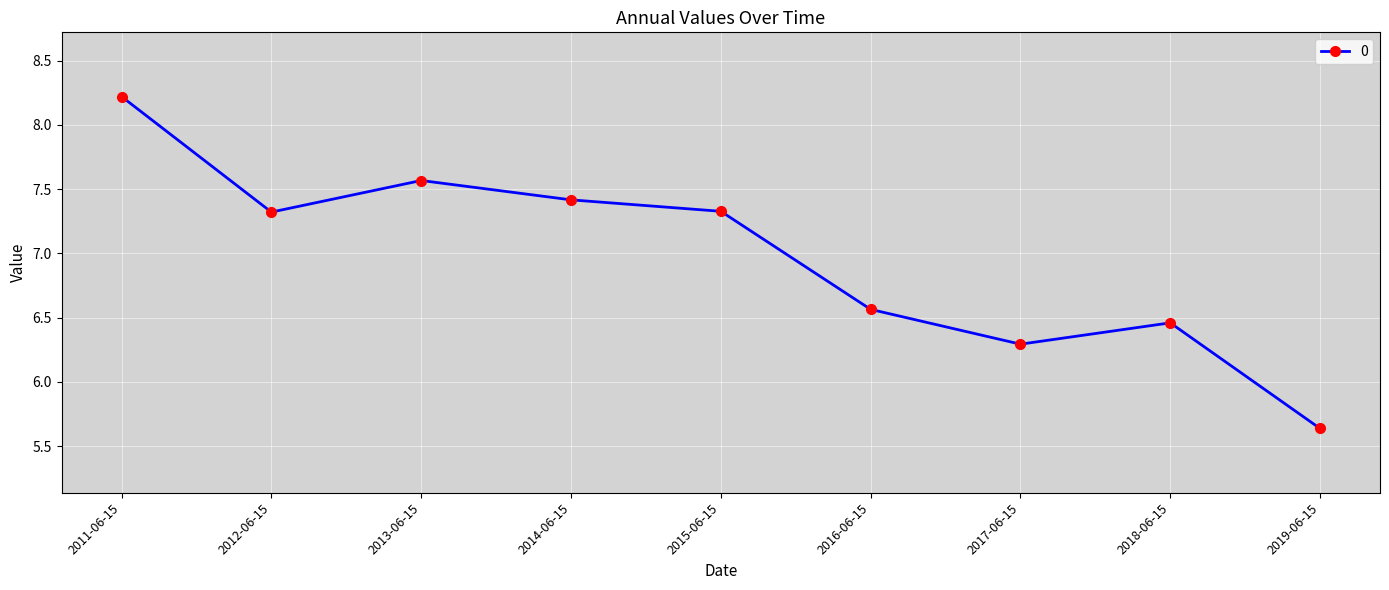

What is the label of the 7th point from the right?

2013-06-15